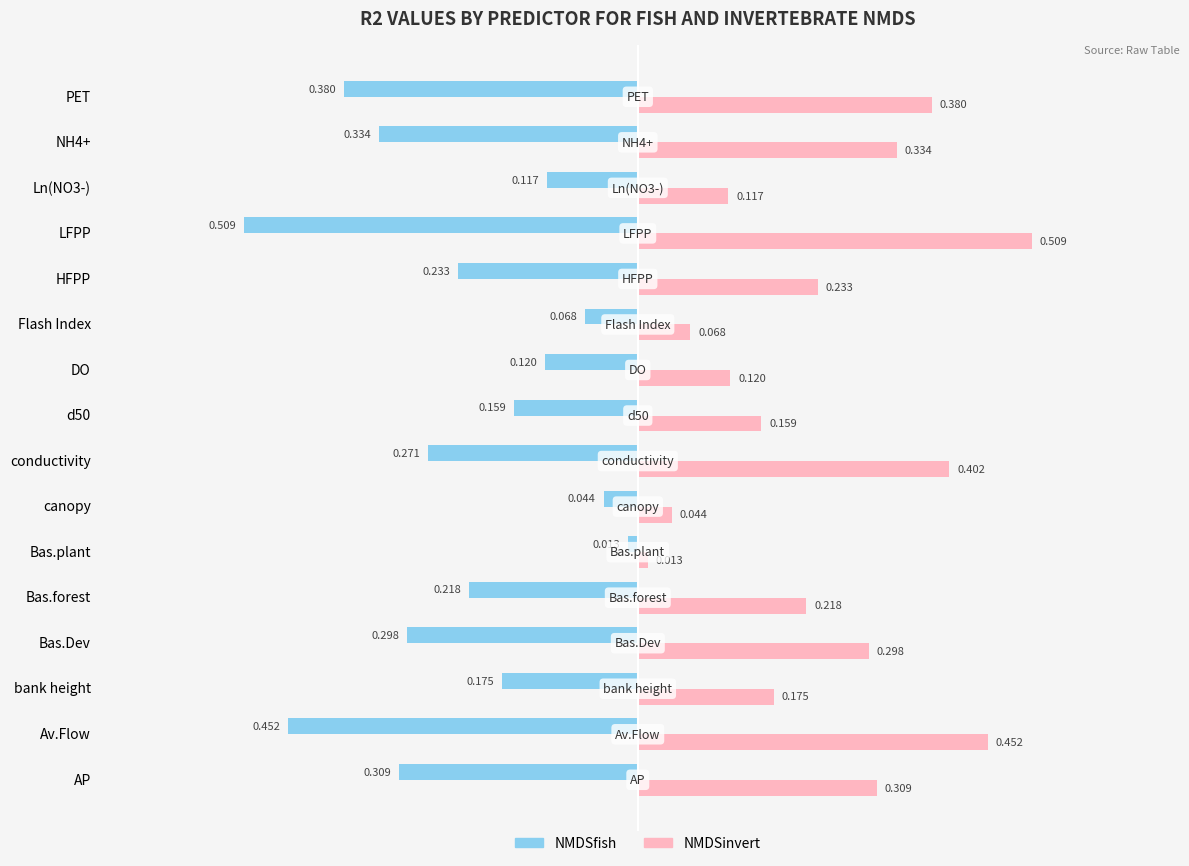

Rank the series at AP from highest to lowest value.

NMDSinvert, NMDSfish